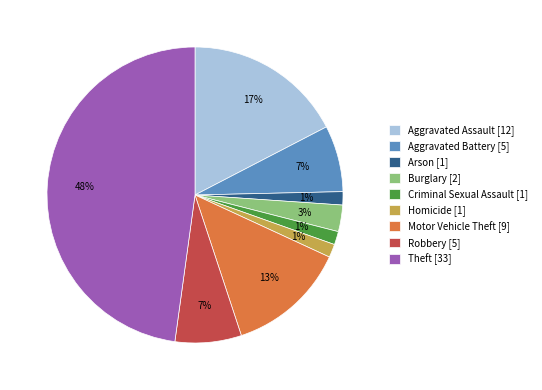

Is the sum of Homicide [1] and Robbery [5] greater than half?

No